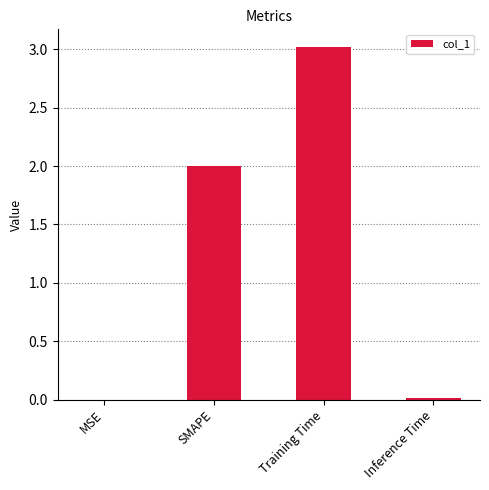

What is the sum of the values at MSE and Training Time?

3.0